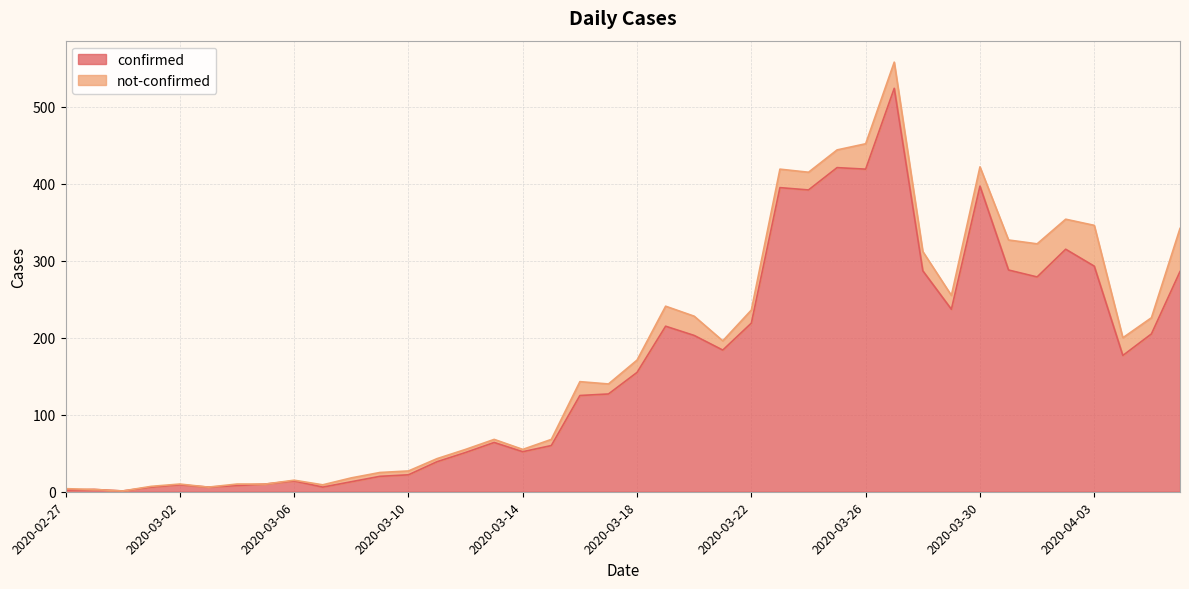

What is the greatest value displayed?

524